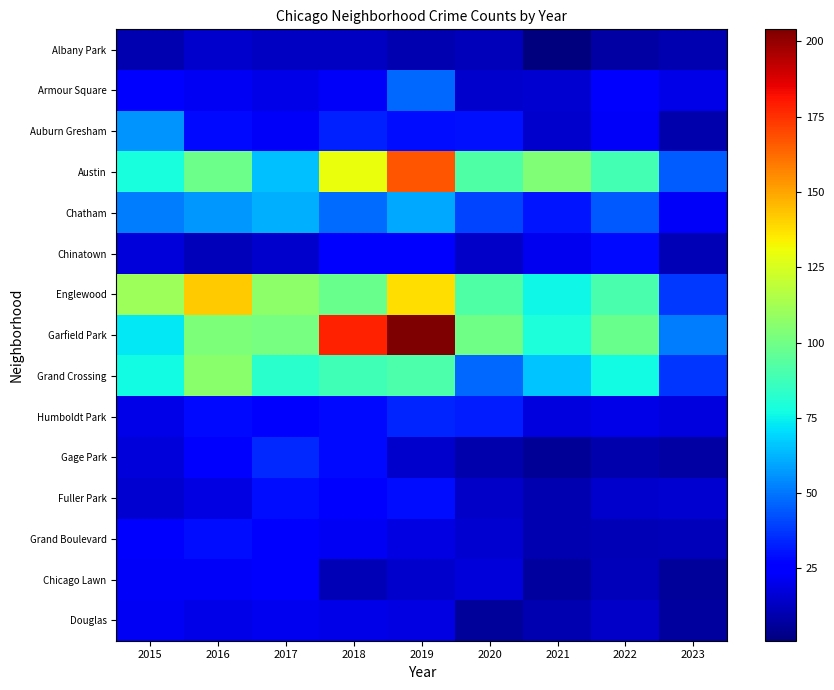

Count the number of data series in this chart.

15